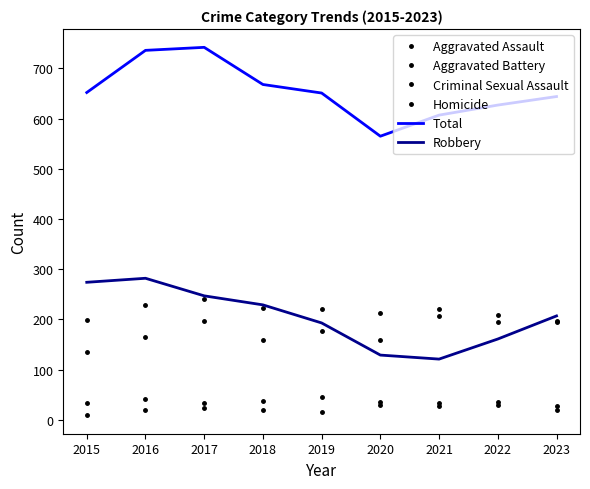

Between 2021 and 2020, which is larger?

2021